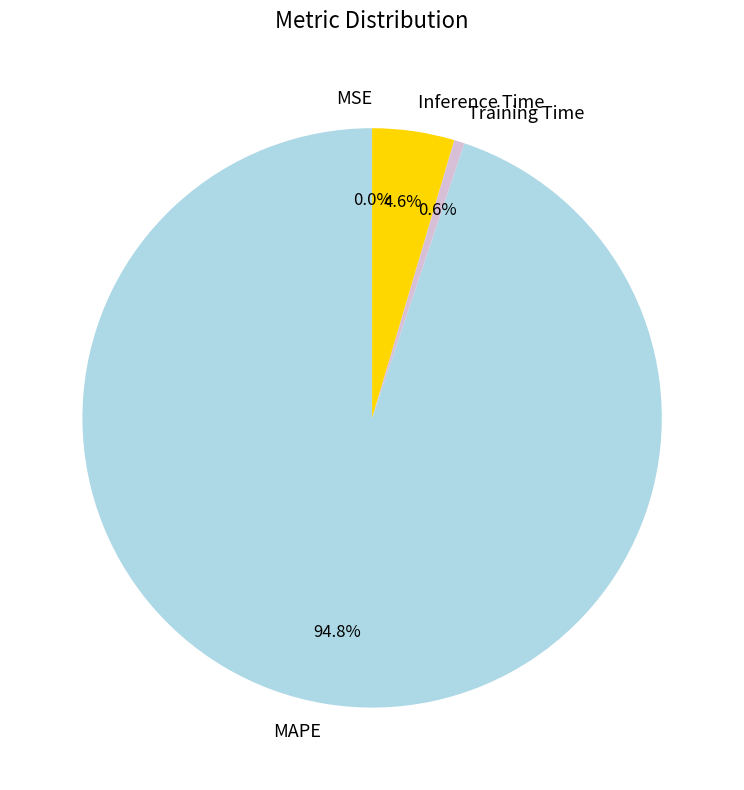

Between Training Time and MAPE, which is larger?

MAPE